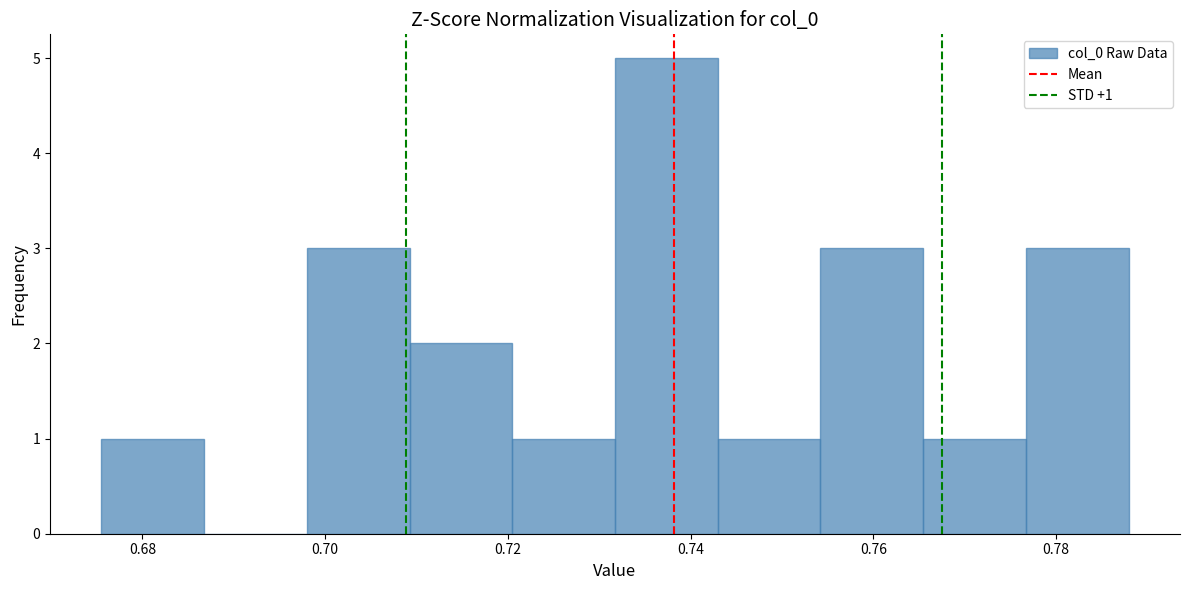

Which range on the x-axis has the tallest bar?

0.732 to 0.742